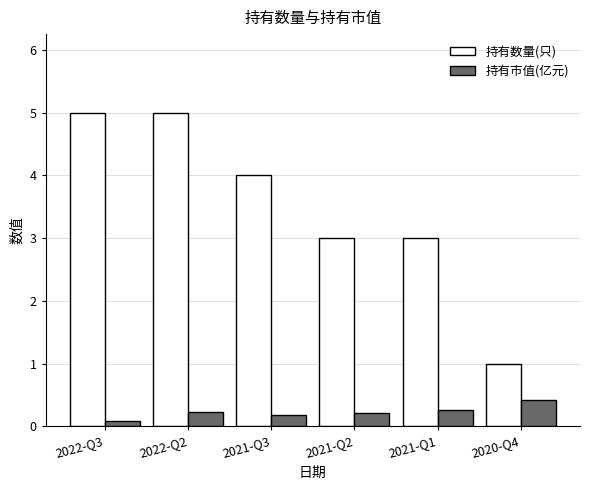

What position from the left is 2022-Q2?

2